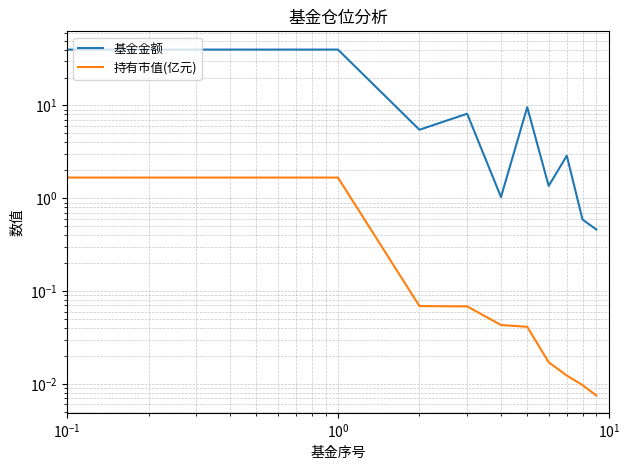

What are all the series names shown in the legend?

基金金额, 持有市值(亿元)